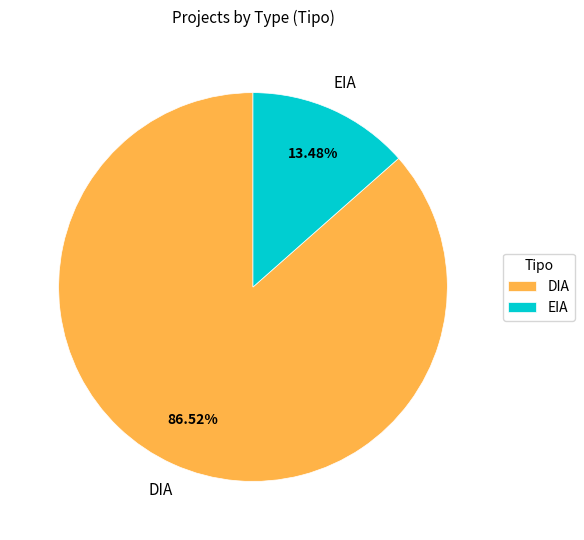

To the nearest percent, what portion does EIA represent?

13%